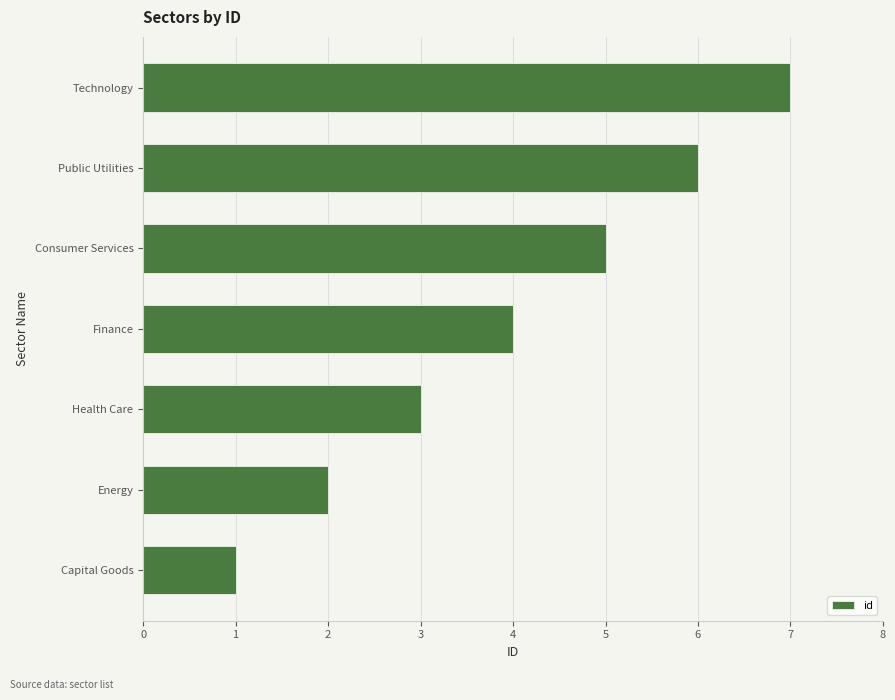

List the labels in order of value, largest first.

Technology, Public Utilities, Consumer Services, Finance, Health Care, Energy, Capital Goods